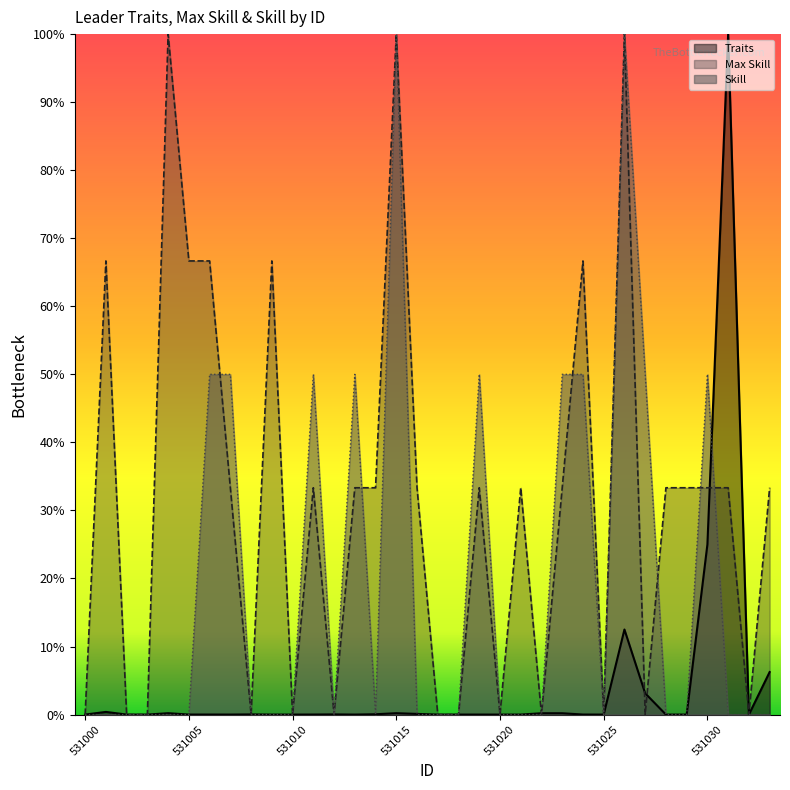

Reading left to right, extract all data points from this chart.

Traits: 0.0	0.0	0.0	0.0	0.0	0.0	0.0	0.0	0.0	0.0	0.0	0.0	0.0	0.0	0.0	0.0	0.0	0.0	0.0	0.0	0.0	0.0	0.0	0.0	0.0	0.0	0.1	0.0	0.0	0.0	0.2	1.0	0.0	0.1
Max Skill: 0.0	0.7	0.0	0.0	1.0	0.7	0.7	0.3	0.0	0.7	0.0	0.3	0.0	0.3	0.3	1.0	0.3	0.0	0.0	0.3	0.0	0.3	0.0	0.3	0.7	0.0	1.0	0.0	0.3	0.3	0.3	0.3	0.0	0.3
Skill: 0.0	0.0	0.0	0.0	0.0	0.0	0.5	0.5	0.0	0.0	0.0	0.5	0.0	0.5	0.0	1.0	0.0	0.0	0.0	0.5	0.0	0.0	0.0	0.5	0.5	0.0	1.0	0.5	0.0	0.0	0.5	0.0	0.0	0.0